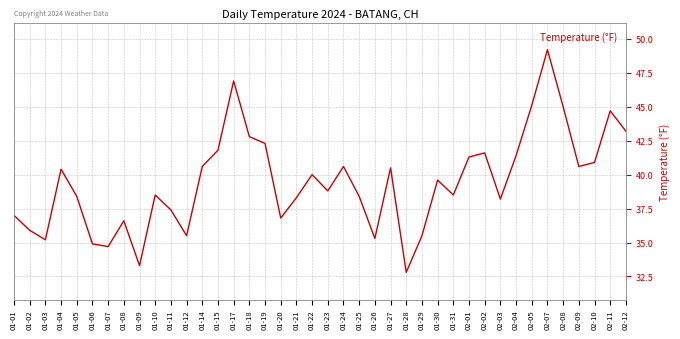

How many distinct data groups are displayed?

1